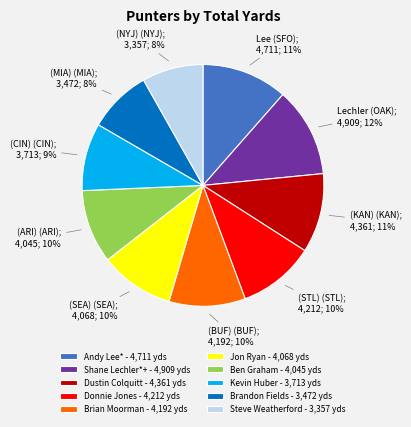

To the nearest percent, what is the difference between the largest and smallest slice percentages?

4%